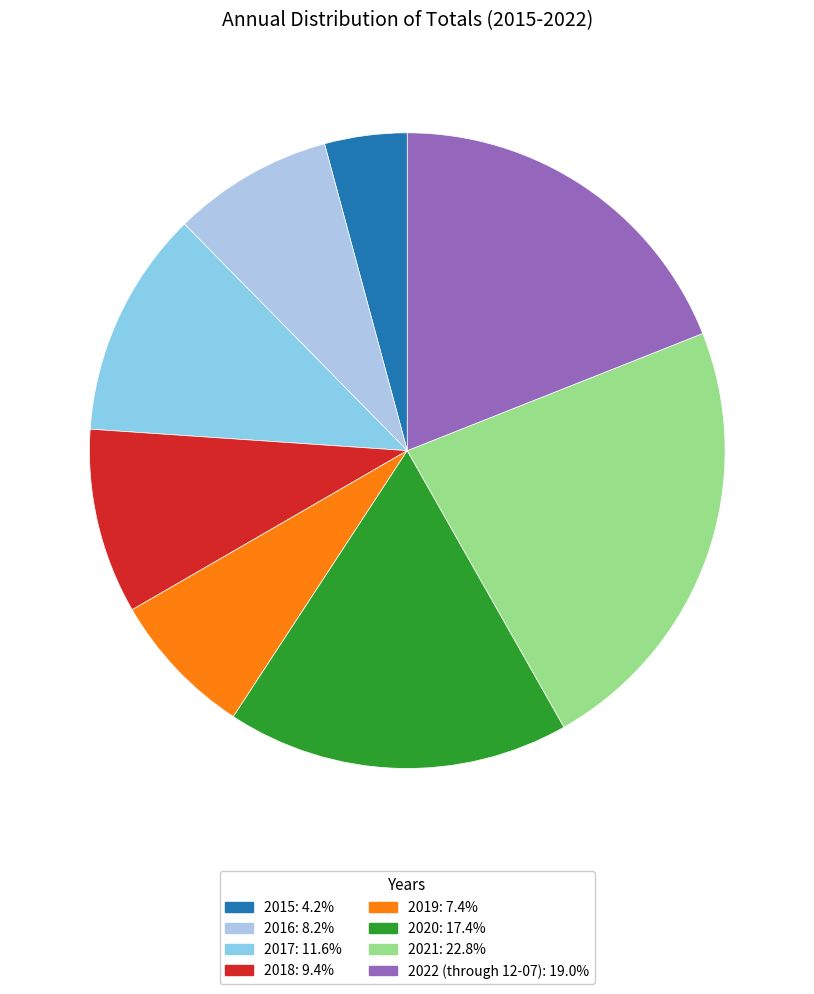

The 2018 slice represents 9% of the pie. True or false?

True